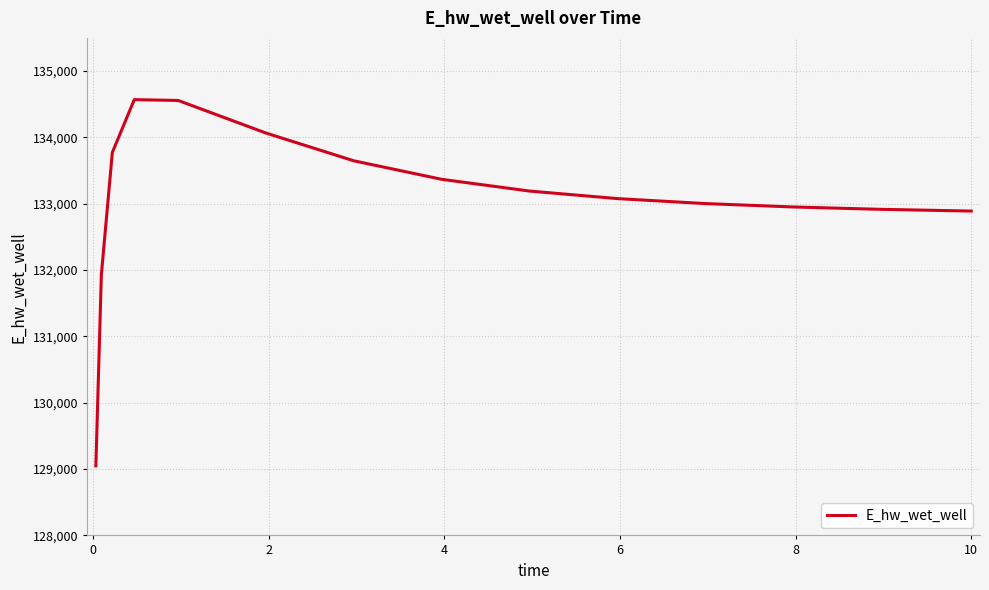

What is the difference between the maximum and minimum values?

5520.8